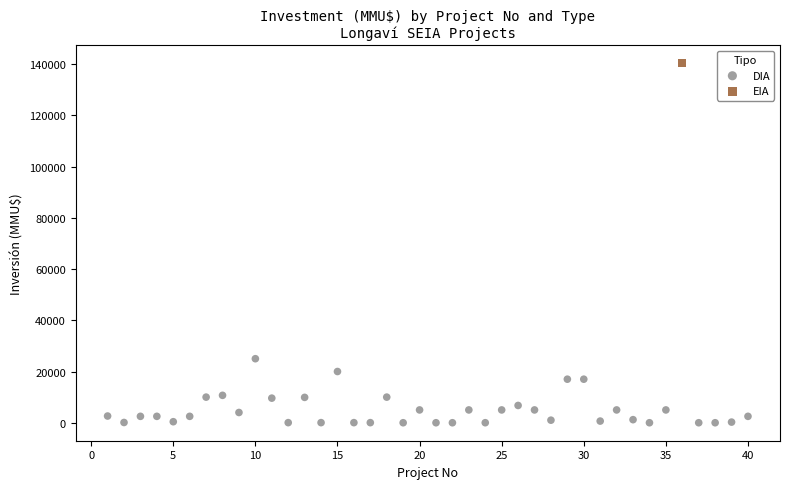

What are all the series names shown in the legend?

DIA, EIA